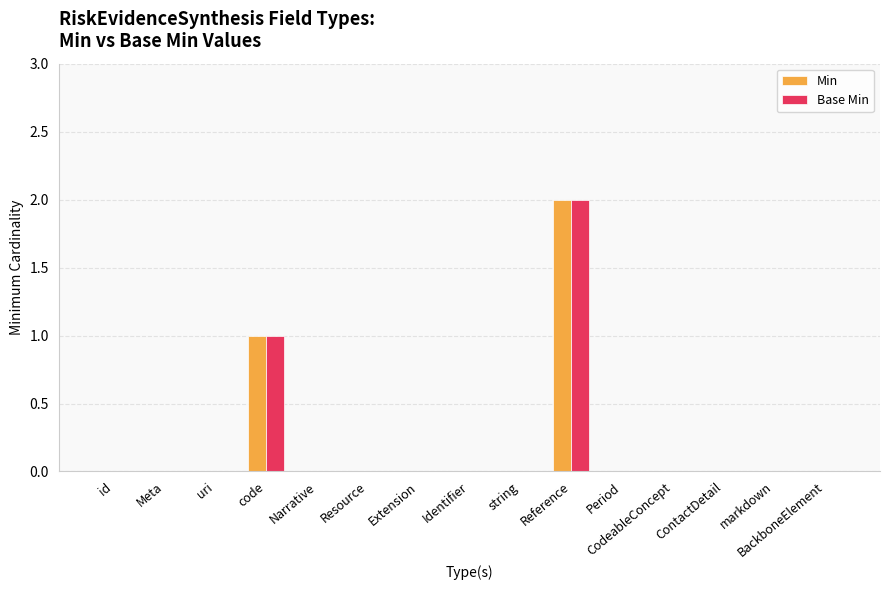

At which category is the sum across all series the highest?

Reference